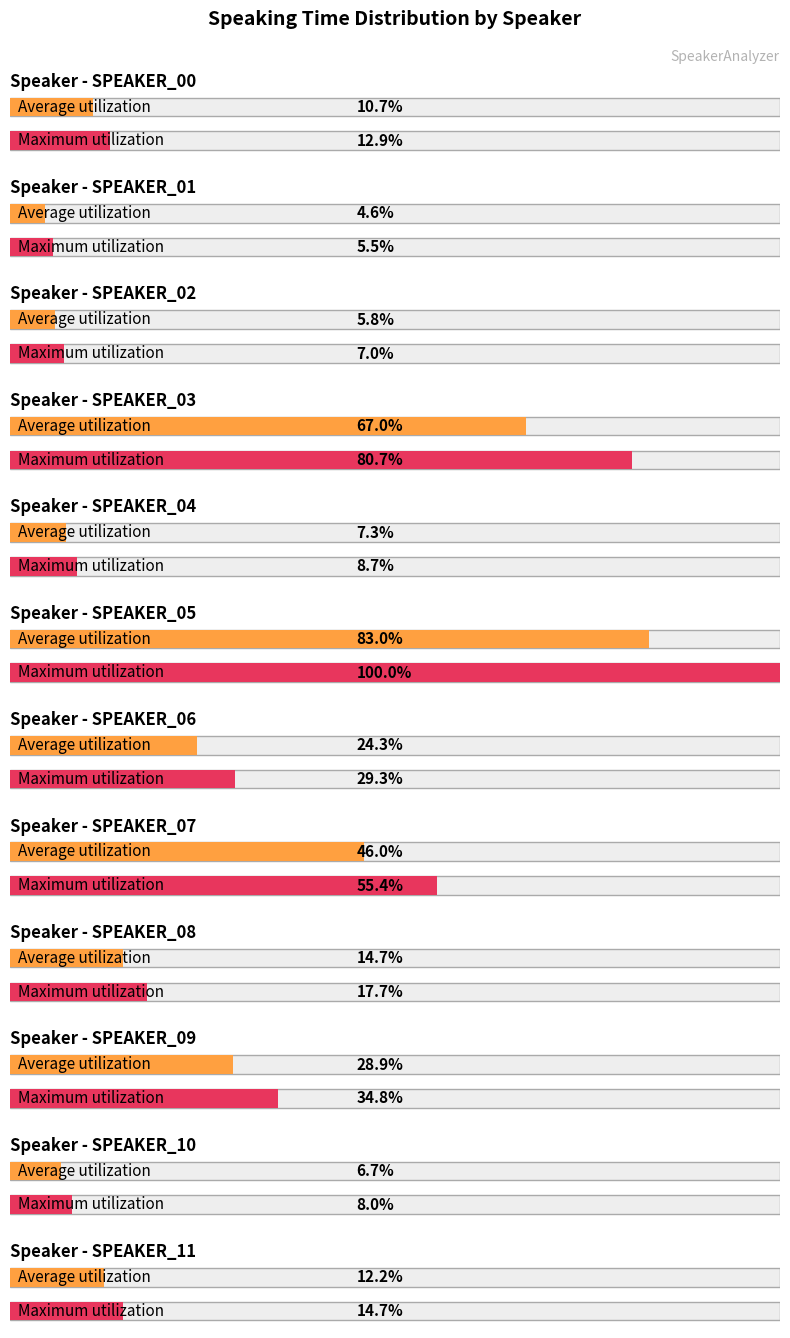

Which label corresponds to the largest value in the chart?

SPEAKER_05